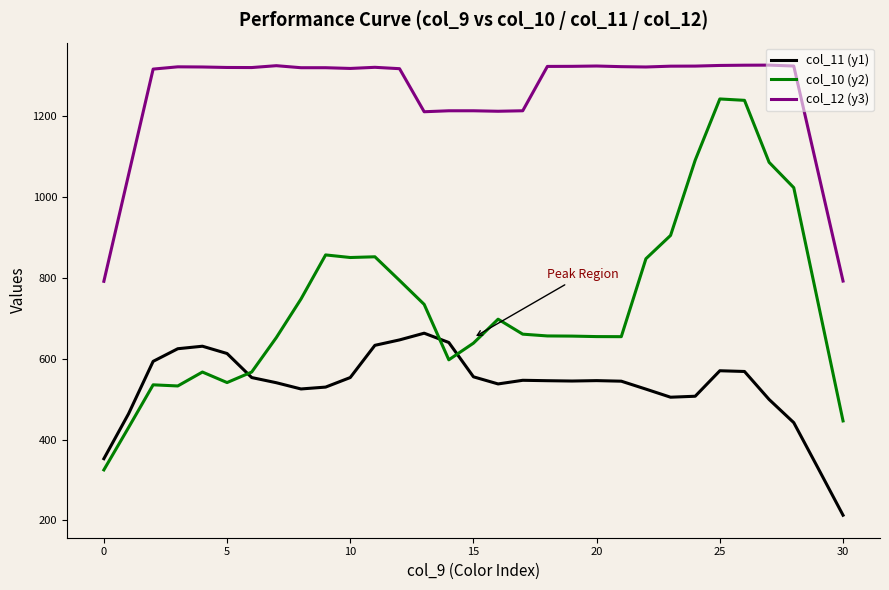

What is the minimum value for col_12 (y3)?

791.0